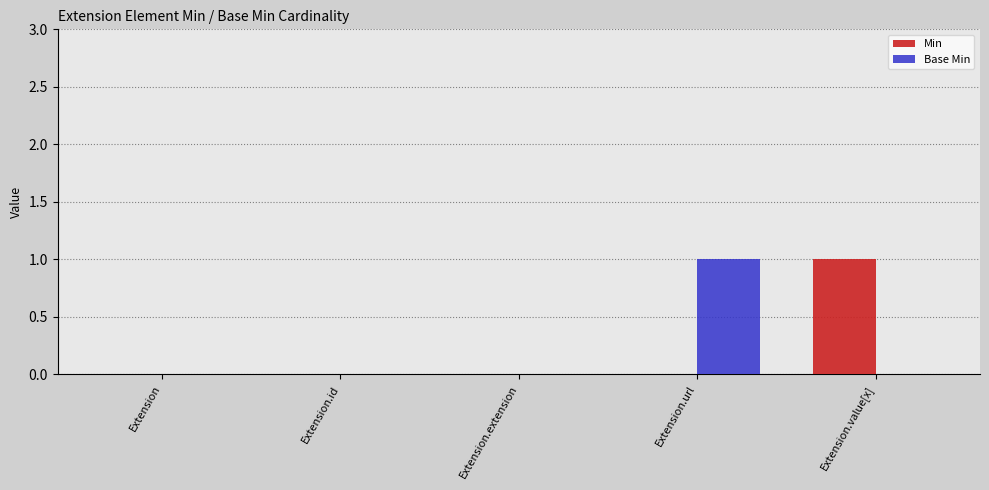

The value of Base Min at Extension.id is -1. True or false?

False